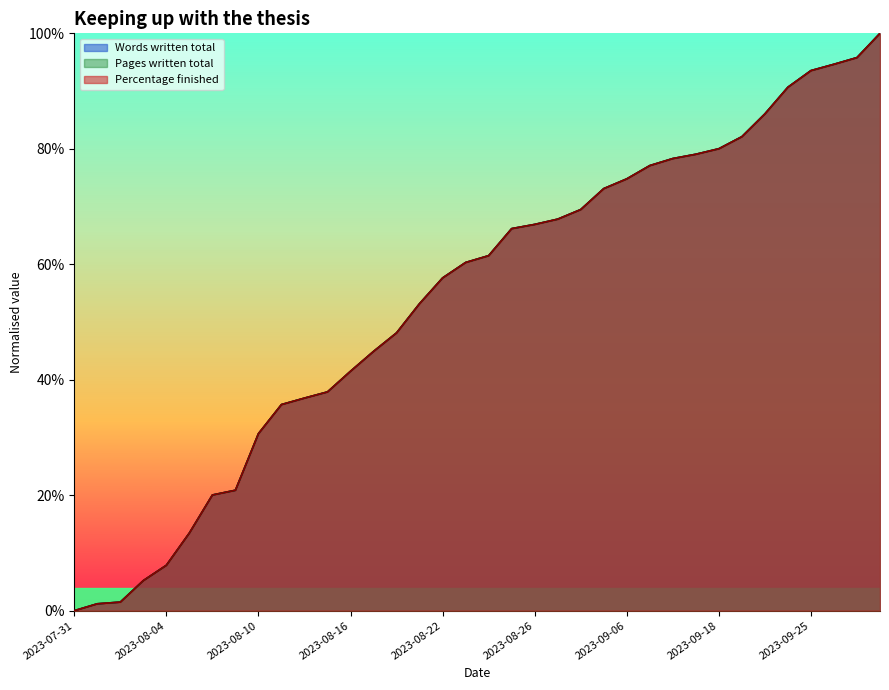

Reading right to left, list all the values displayed in this chart.

Words written total: 2023-10-09=1.0	2023-09-27=1.0	2023-09-26=0.9	2023-09-25=0.9	2023-09-24=0.9	2023-09-22=0.9	2023-09-19=0.8	2023-09-18=0.8	2023-09-14=0.8	2023-09-13=0.8	2023-09-12=0.8	2023-09-06=0.7	2023-09-05=0.7	2023-09-04=0.7	2023-08-30=0.7	2023-08-26=0.7	2023-08-25=0.7	2023-08-24=0.6	2023-08-23=0.6	2023-08-22=0.6	2023-08-21=0.5	2023-08-18=0.5	2023-08-17=0.4	2023-08-16=0.4	2023-08-15=0.4	2023-08-14=0.4	2023-08-11=0.4	2023-08-10=0.3	2023-08-09=0.2	2023-08-08=0.2	2023-08-07=0.1	2023-08-04=0.1	2023-08-03=0.1	2023-08-02=0.0	2023-08-01=0.0	2023-07-31=0.0
Pages written total: 2023-10-09=1.0	2023-09-27=1.0	2023-09-26=0.9	2023-09-25=0.9	2023-09-24=0.9	2023-09-22=0.9	2023-09-19=0.8	2023-09-18=0.8	2023-09-14=0.8	2023-09-13=0.8	2023-09-12=0.8	2023-09-06=0.7	2023-09-05=0.7	2023-09-04=0.7	2023-08-30=0.7	2023-08-26=0.7	2023-08-25=0.7	2023-08-24=0.6	2023-08-23=0.6	2023-08-22=0.6	2023-08-21=0.5	2023-08-18=0.5	2023-08-17=0.4	2023-08-16=0.4	2023-08-15=0.4	2023-08-14=0.4	2023-08-11=0.4	2023-08-10=0.3	2023-08-09=0.2	2023-08-08=0.2	2023-08-07=0.1	2023-08-04=0.1	2023-08-03=0.1	2023-08-02=0.0	2023-08-01=0.0	2023-07-31=0.0
Percentage finished: 2023-10-09=1.0	2023-09-27=1.0	2023-09-26=0.9	2023-09-25=0.9	2023-09-24=0.9	2023-09-22=0.9	2023-09-19=0.8	2023-09-18=0.8	2023-09-14=0.8	2023-09-13=0.8	2023-09-12=0.8	2023-09-06=0.7	2023-09-05=0.7	2023-09-04=0.7	2023-08-30=0.7	2023-08-26=0.7	2023-08-25=0.7	2023-08-24=0.6	2023-08-23=0.6	2023-08-22=0.6	2023-08-21=0.5	2023-08-18=0.5	2023-08-17=0.4	2023-08-16=0.4	2023-08-15=0.4	2023-08-14=0.4	2023-08-11=0.4	2023-08-10=0.3	2023-08-09=0.2	2023-08-08=0.2	2023-08-07=0.1	2023-08-04=0.1	2023-08-03=0.1	2023-08-02=0.0	2023-08-01=0.0	2023-07-31=0.0